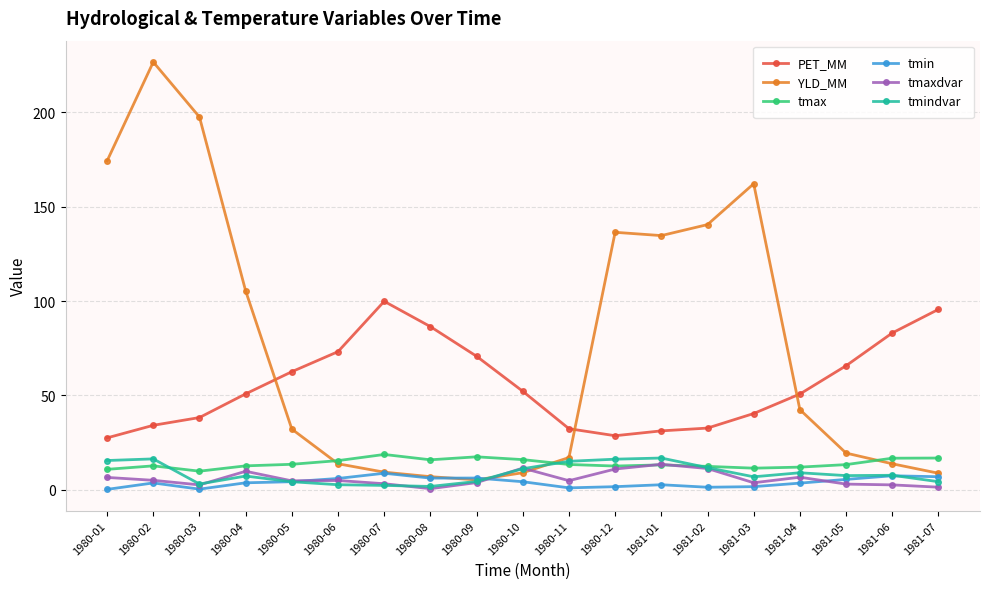

The PET_MM series shows 70.7 at 1980-09. True or false?

True